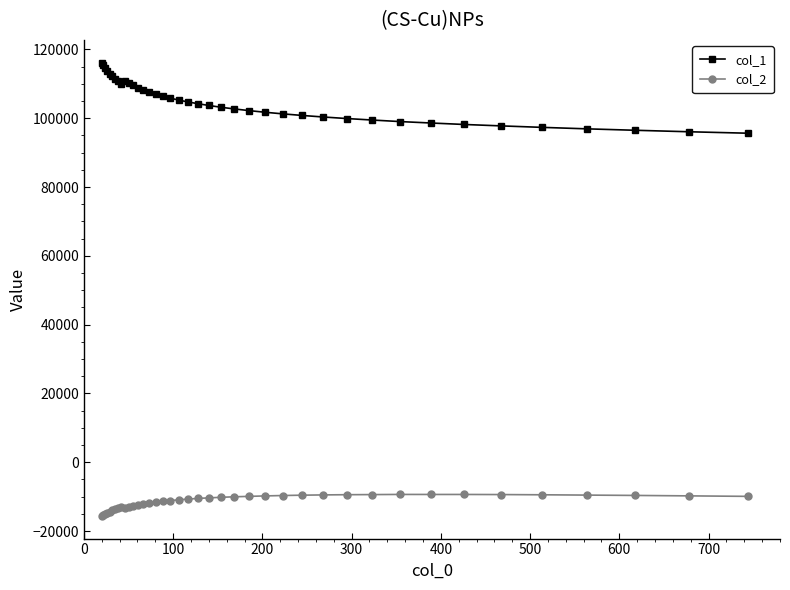

True or false: col_1 and col_2 intersect in this chart.

False